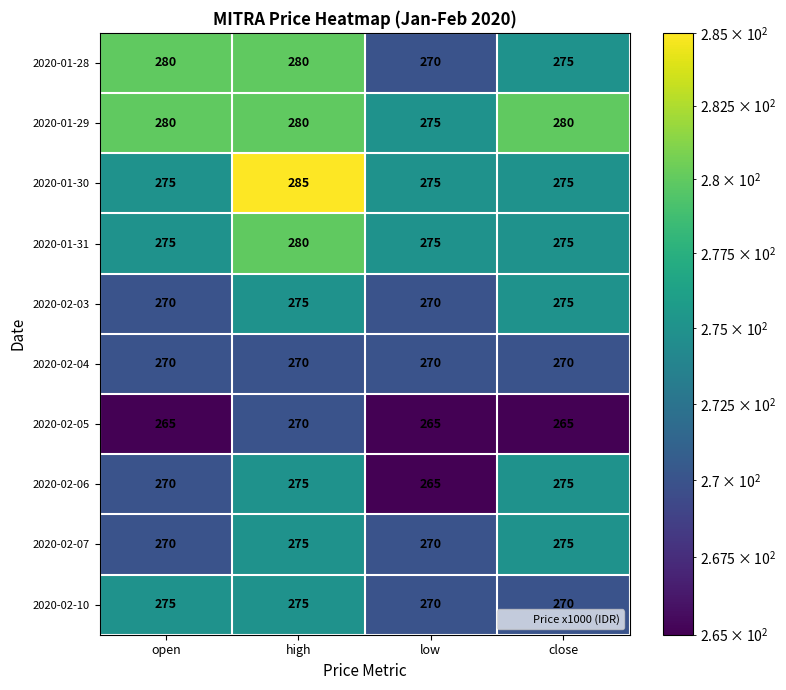

What is the total value across all series at high?

2765